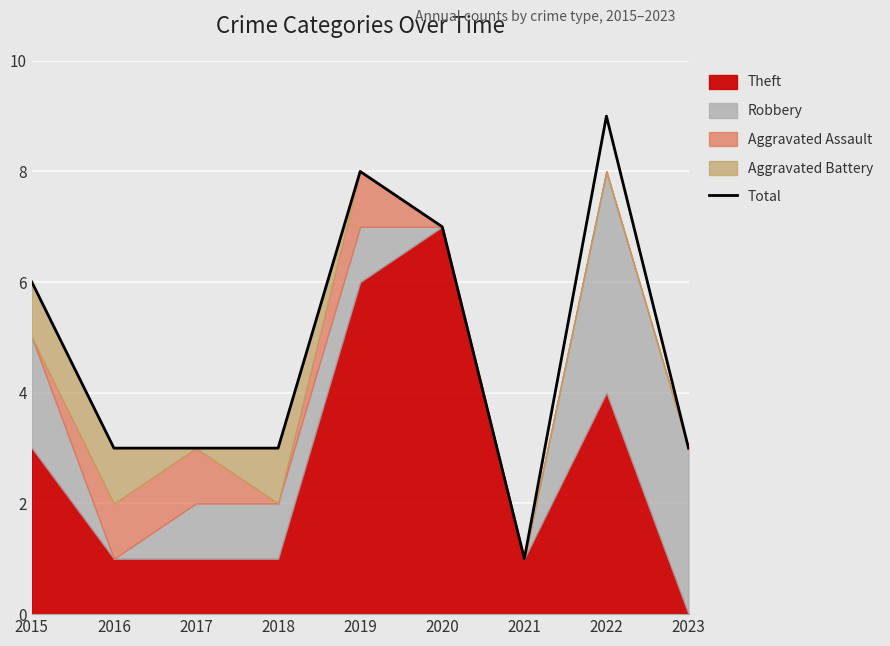

What is the value of the 1st point from the left?

6